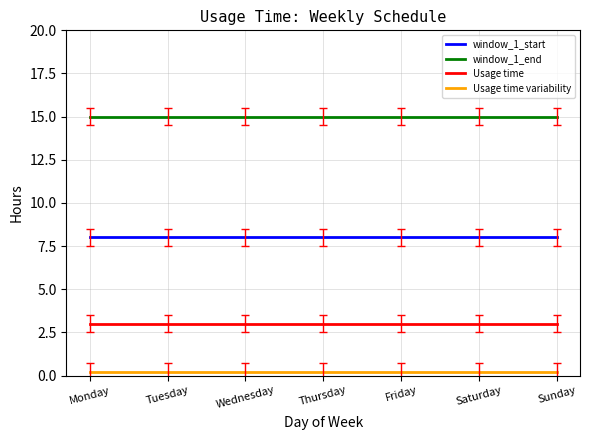

True or false: Usage time and Usage time variability cross at least once.

False